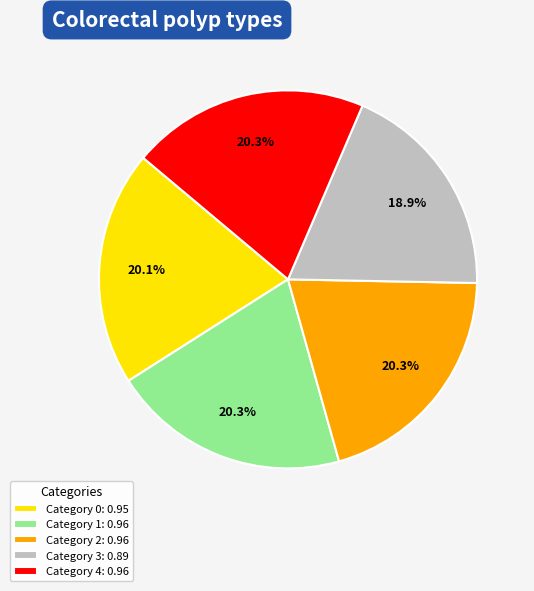

Which slice is the smallest?

Category 3: 0.89